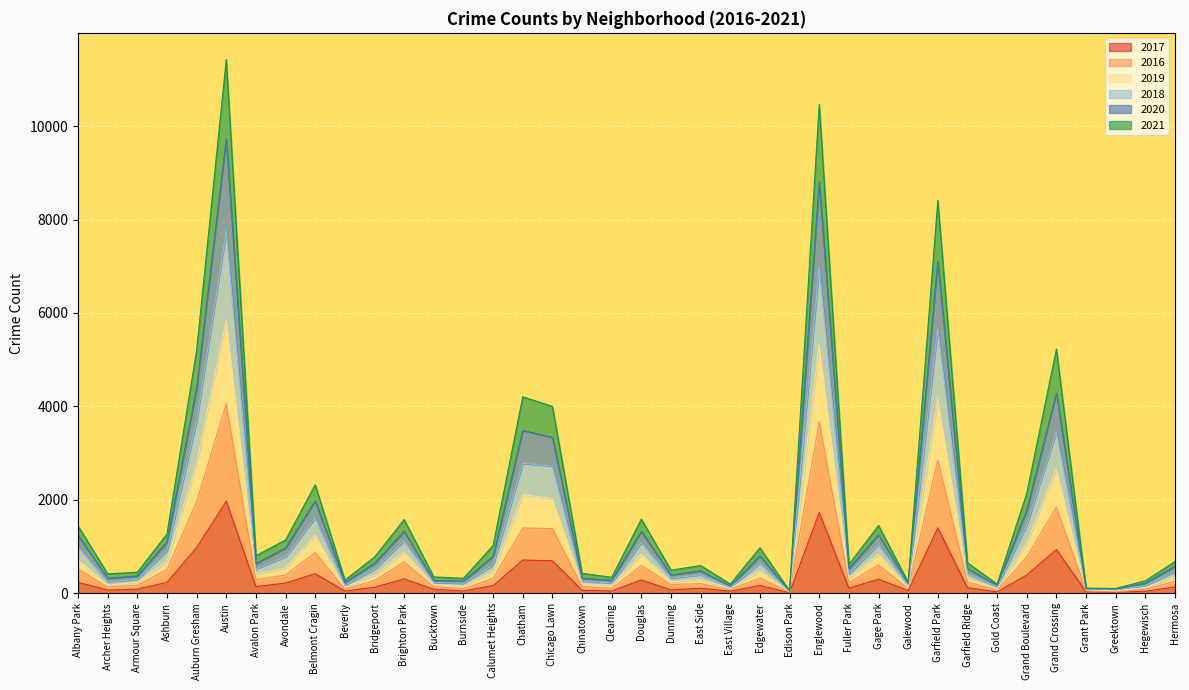

What are all the series names shown in the legend?

2017, 2016, 2019, 2018, 2020, 2021